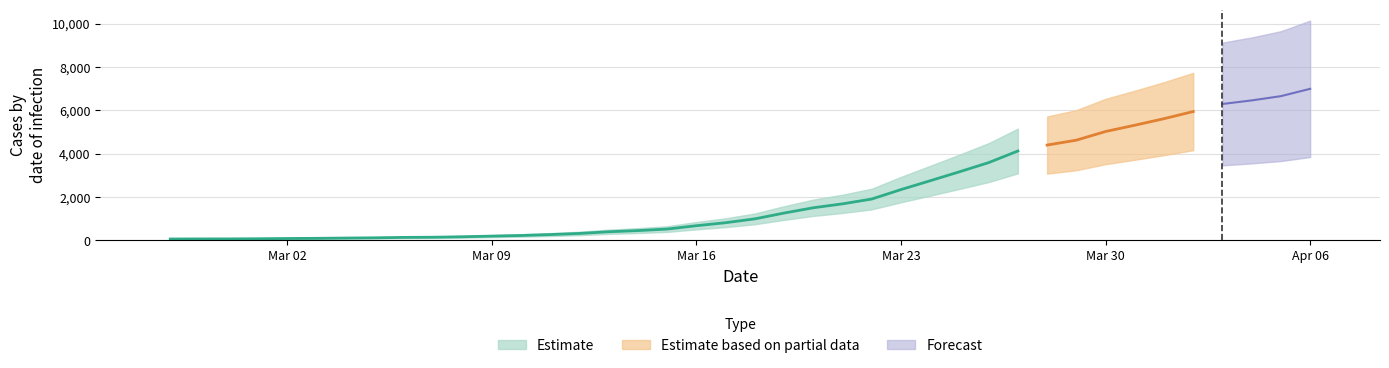

Which category has the highest value across all series?

Apr 06